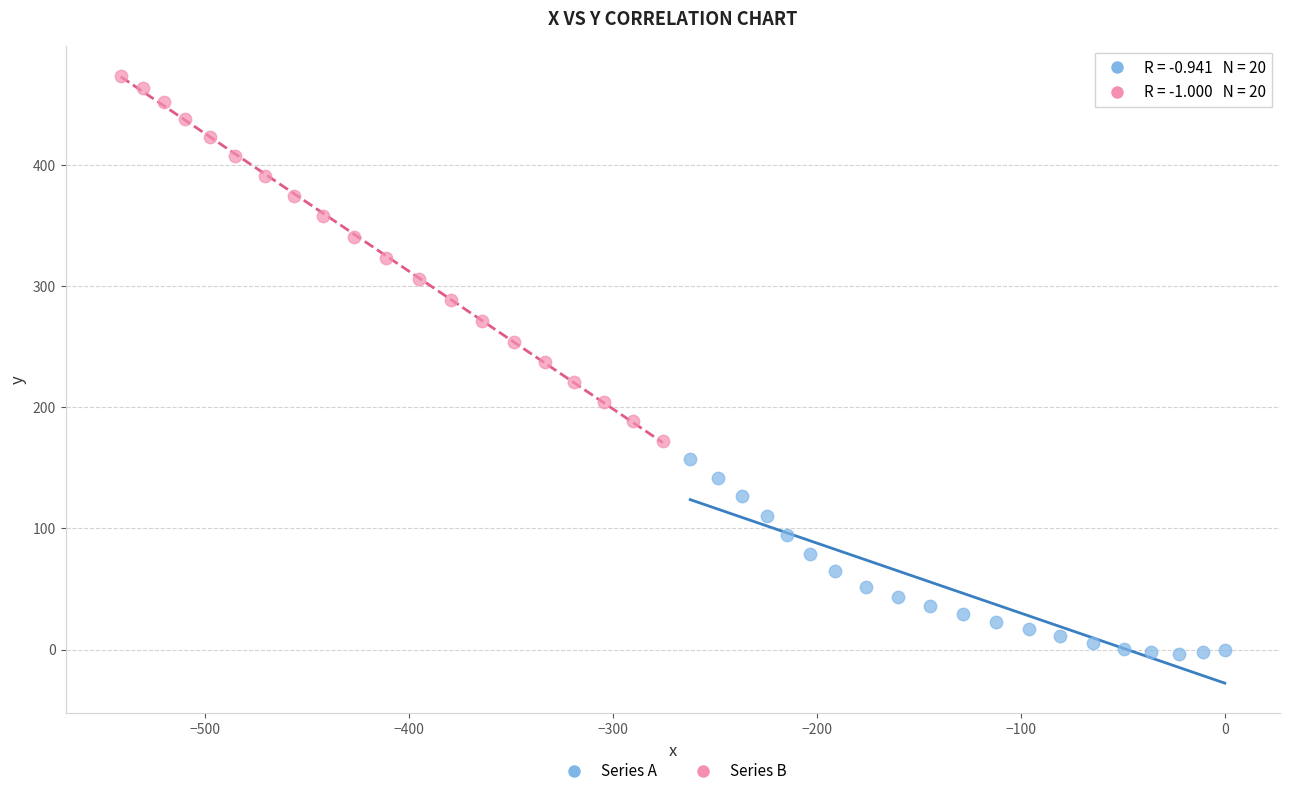

Which series has the widest spread of Y values?

Series B